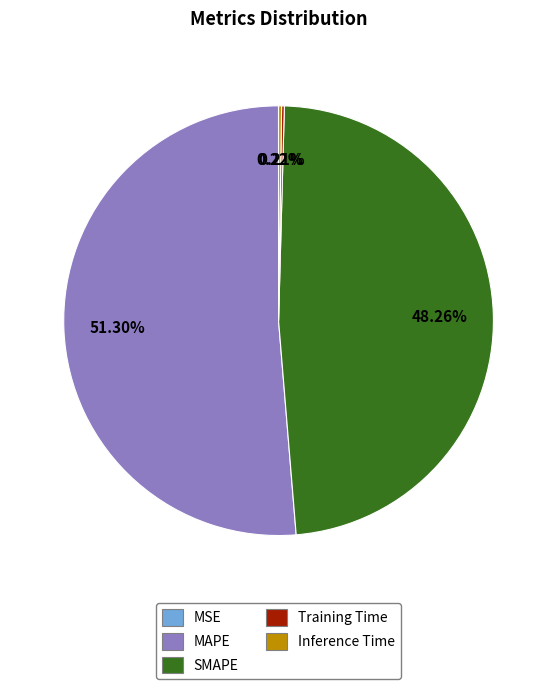

Does any single category account for the majority?

Yes